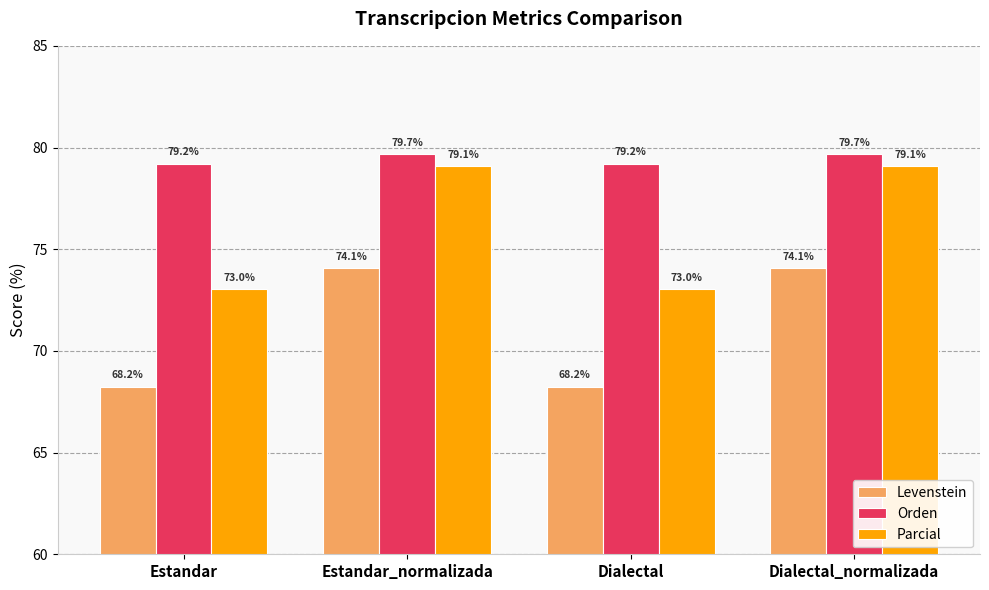

What is the difference between the maximum and minimum values in the Parcial series?

6.0